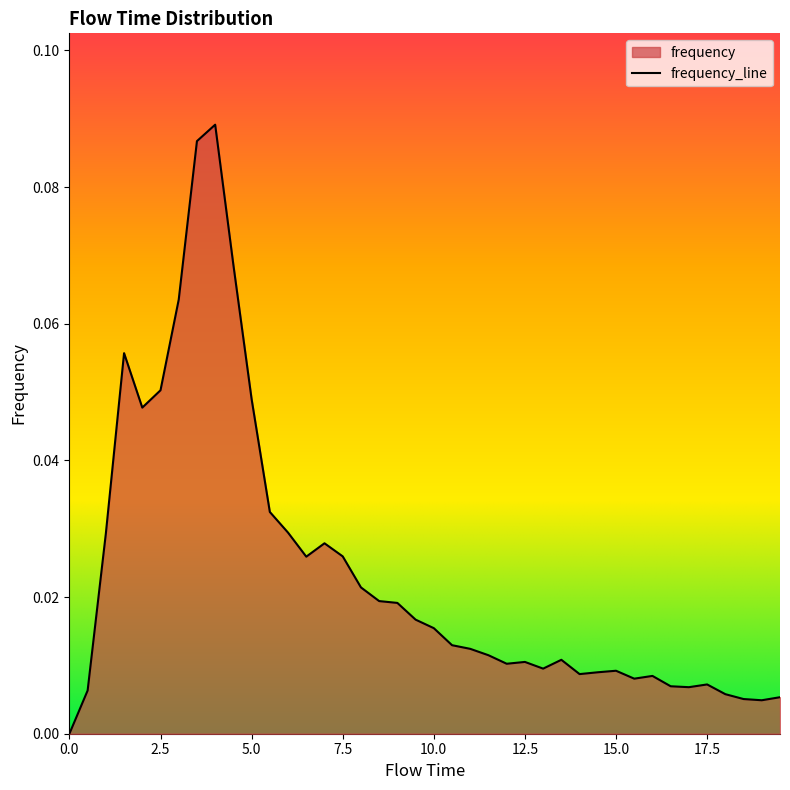

What is the value of the 10th point from the left?

0.1